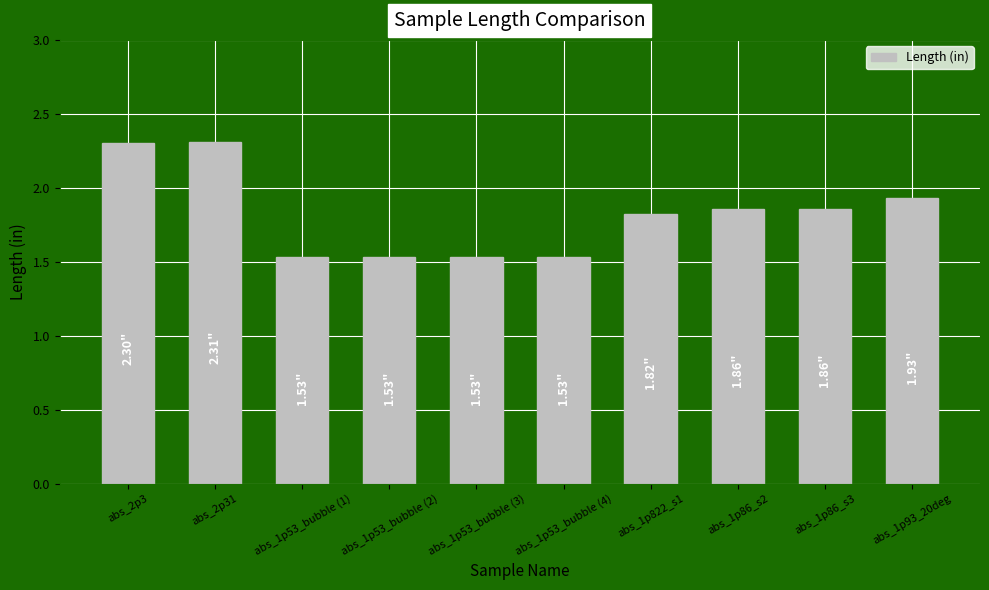

What position from the left is abs_1p53_bubble (2)?

4